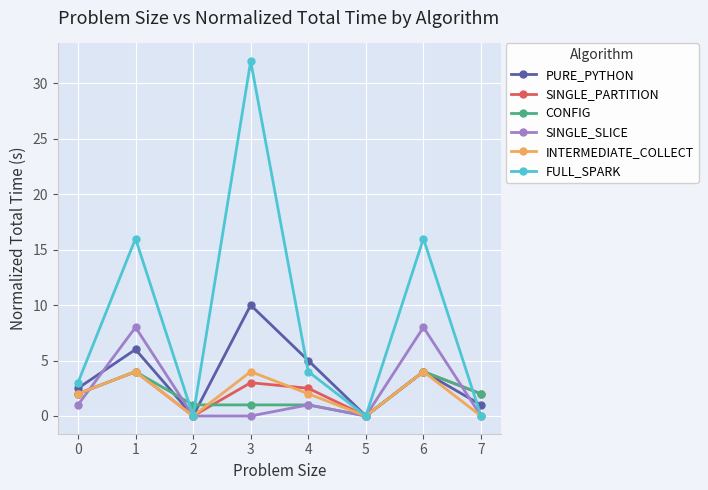

What is the total value across all series at 0?

12.5